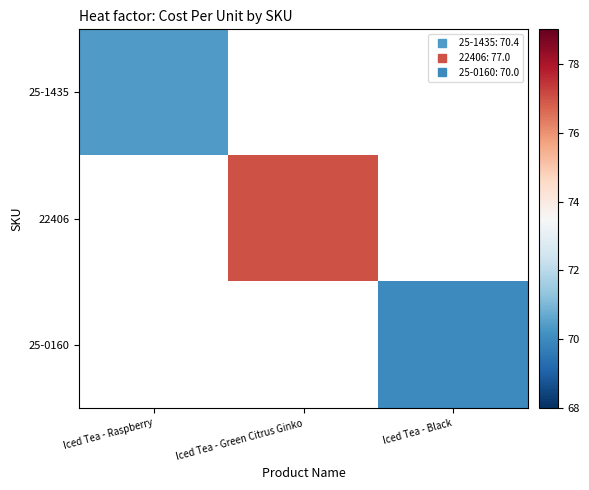

Is the value of 25-0160 at Iced Tea - Raspberry greater than the value of 22406 at Iced Tea - Raspberry?

No